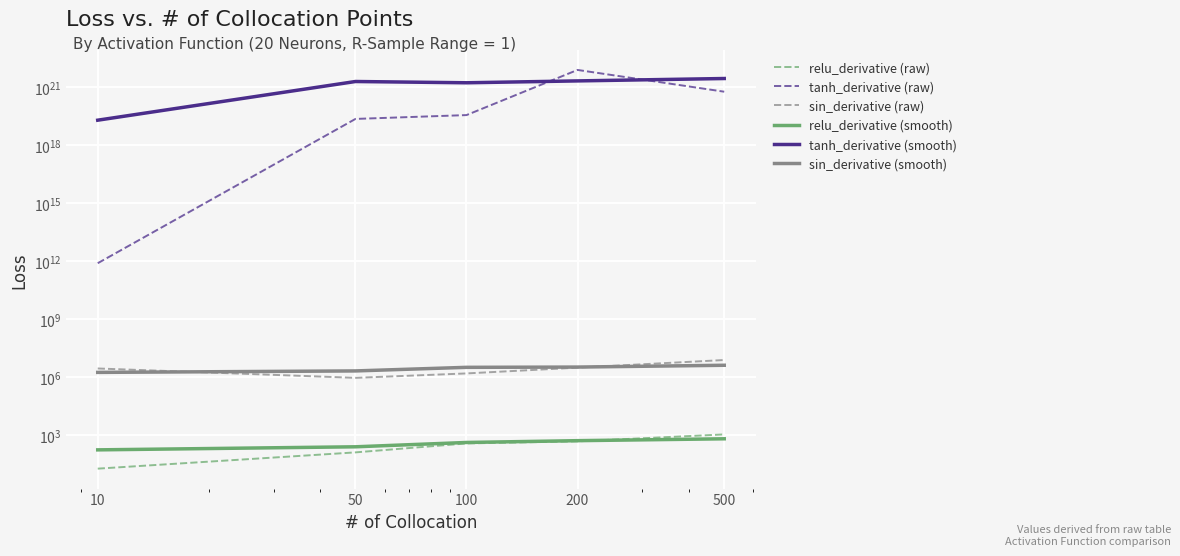

What is the sum of all sin_derivative (raw) values?

15663254.1